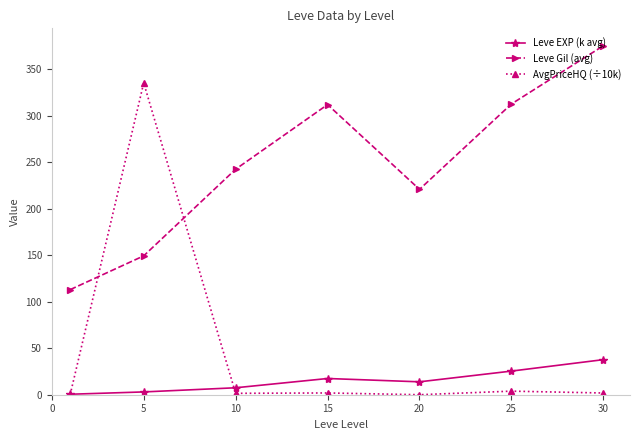

List the series in order of their peak value, highest first.

Leve Gil (avg), AvgPriceHQ (÷10k), Leve EXP (k avg)